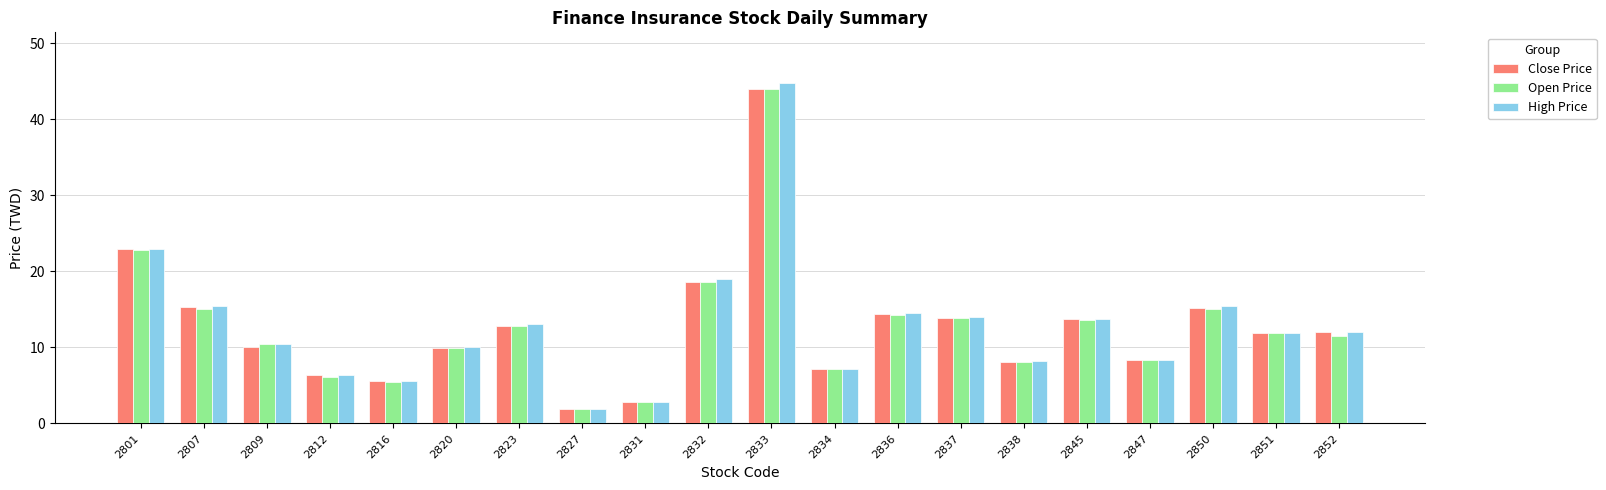

Which series has the largest range (max minus min)?

High Price